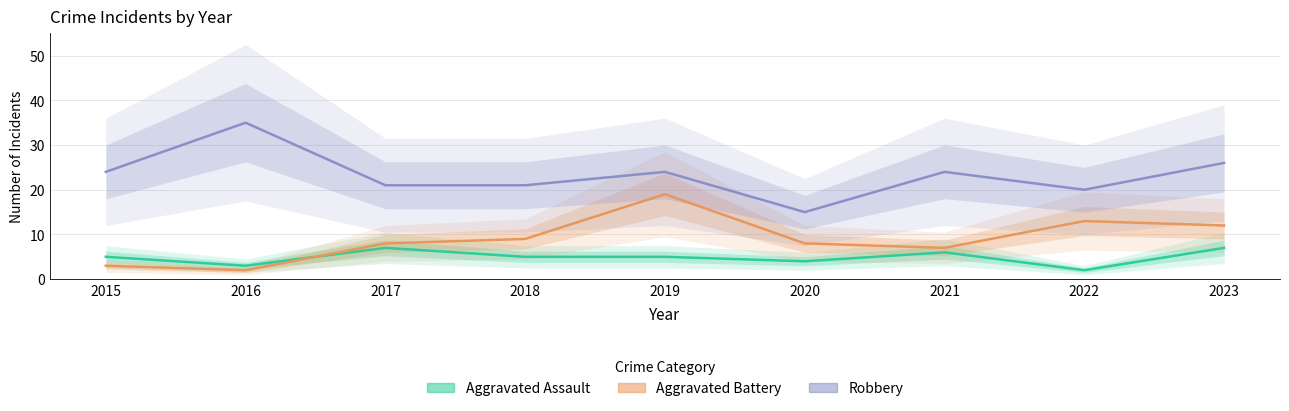

In Aggravated Assault, how many points are higher than both neighbors (excluding endpoints)?

2